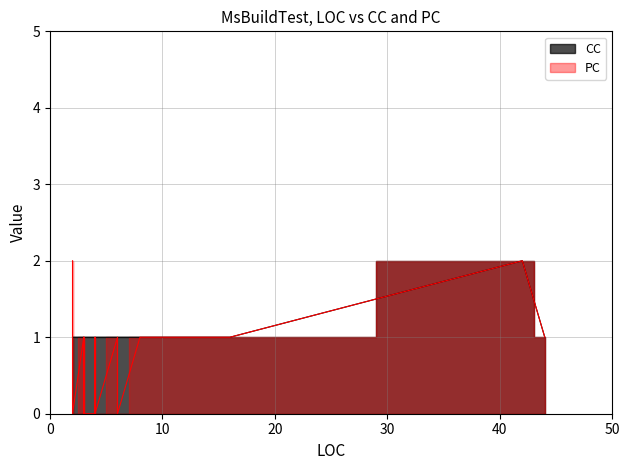

How many PC values are between 0 and 1?

16